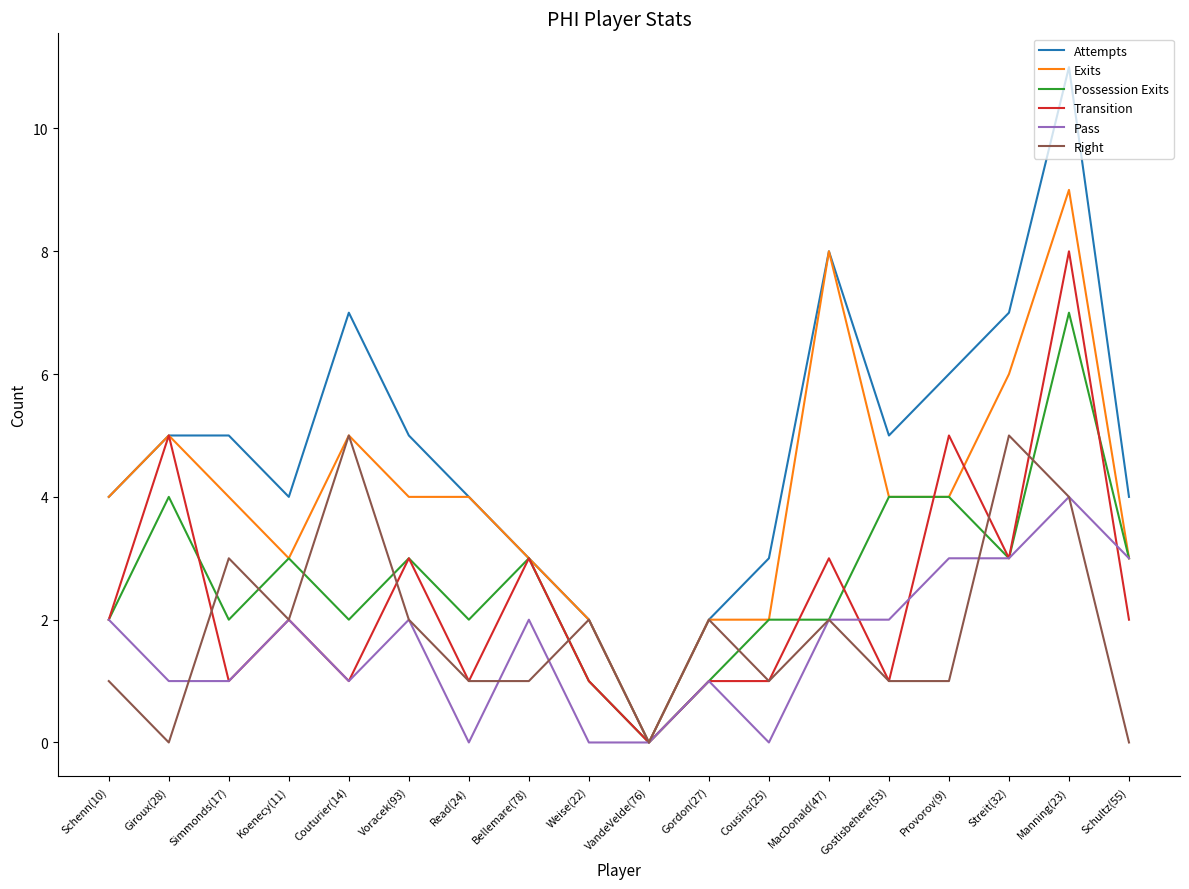

Reading left to right, list all the values displayed in this chart.

Attempts: Schenn(10)=4	Giroux(28)=5	Simmonds(17)=5	Koenecy(11)=4	Couturier(14)=7	Voracek(93)=5	Read(24)=4	Bellemare(78)=3	Weise(22)=2	VandeVelde(76)=0	Gordon(27)=2	Cousins(25)=3	MacDonald(47)=8	Gostisbehere(53)=5	Provorov(9)=6	Streit(32)=7	Manning(23)=11	Schultz(55)=4
Exits: Schenn(10)=4	Giroux(28)=5	Simmonds(17)=4	Koenecy(11)=3	Couturier(14)=5	Voracek(93)=4	Read(24)=4	Bellemare(78)=3	Weise(22)=2	VandeVelde(76)=0	Gordon(27)=2	Cousins(25)=2	MacDonald(47)=8	Gostisbehere(53)=4	Provorov(9)=4	Streit(32)=6	Manning(23)=9	Schultz(55)=3
Possession Exits: Schenn(10)=2	Giroux(28)=4	Simmonds(17)=2	Koenecy(11)=3	Couturier(14)=2	Voracek(93)=3	Read(24)=2	Bellemare(78)=3	Weise(22)=1	VandeVelde(76)=0	Gordon(27)=1	Cousins(25)=2	MacDonald(47)=2	Gostisbehere(53)=4	Provorov(9)=4	Streit(32)=3	Manning(23)=7	Schultz(55)=3
Transition: Schenn(10)=2	Giroux(28)=5	Simmonds(17)=1	Koenecy(11)=2	Couturier(14)=1	Voracek(93)=3	Read(24)=1	Bellemare(78)=3	Weise(22)=1	VandeVelde(76)=0	Gordon(27)=1	Cousins(25)=1	MacDonald(47)=3	Gostisbehere(53)=1	Provorov(9)=5	Streit(32)=3	Manning(23)=8	Schultz(55)=2
Pass: Schenn(10)=2	Giroux(28)=1	Simmonds(17)=1	Koenecy(11)=2	Couturier(14)=1	Voracek(93)=2	Read(24)=0	Bellemare(78)=2	Weise(22)=0	VandeVelde(76)=0	Gordon(27)=1	Cousins(25)=0	MacDonald(47)=2	Gostisbehere(53)=2	Provorov(9)=3	Streit(32)=3	Manning(23)=4	Schultz(55)=3
Right: Schenn(10)=1	Giroux(28)=0	Simmonds(17)=3	Koenecy(11)=2	Couturier(14)=5	Voracek(93)=2	Read(24)=1	Bellemare(78)=1	Weise(22)=2	VandeVelde(76)=0	Gordon(27)=2	Cousins(25)=1	MacDonald(47)=2	Gostisbehere(53)=1	Provorov(9)=1	Streit(32)=5	Manning(23)=4	Schultz(55)=0